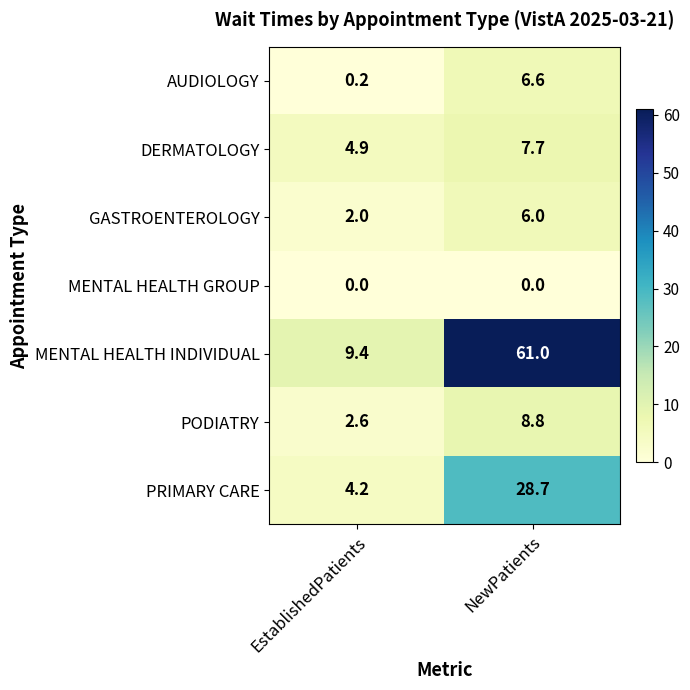

The DERMATOLOGY series shows 7.7 at NewPatients. True or false?

True